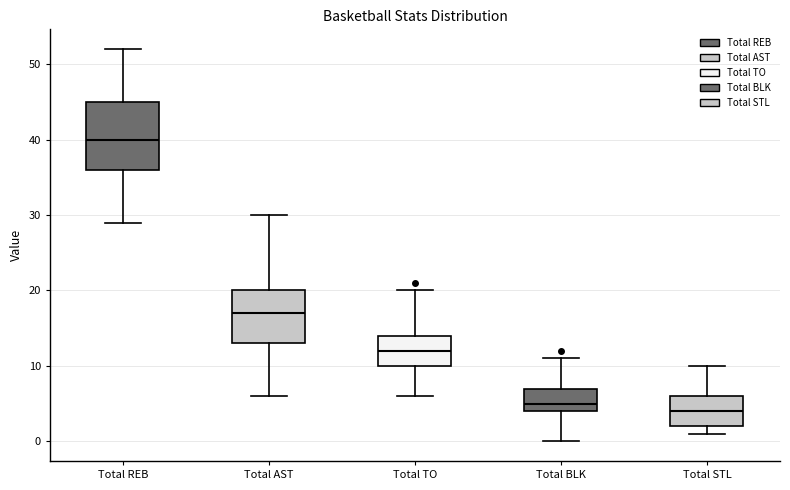

Reading left to right, read every box against the y-axis: the position of its median line, the range the box covers, and the ends of its whiskers. The values are not printed on the chart, so give them approximately, as read against the axis.

Total REB: median 40, box 36 to 45, whiskers 29 to 52
Total AST: median 17, box 13 to 20, whiskers 6 to 30
Total TO: median 12, box 10 to 14, whiskers 6 to 20
Total BLK: median 5, box 4 to 7, whiskers 0 to 11
Total STL: median 4, box 2 to 6, whiskers 1 to 10